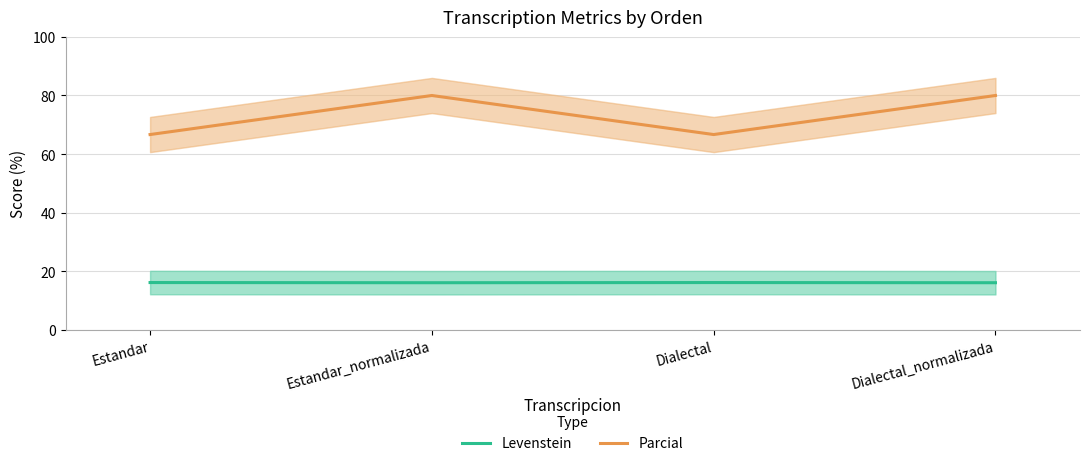

Reading left to right, list all the values displayed in this chart.

Levenstein: 16.1	16.1	16.1	16.1
Parcial: 66.7	80.0	66.7	80.0